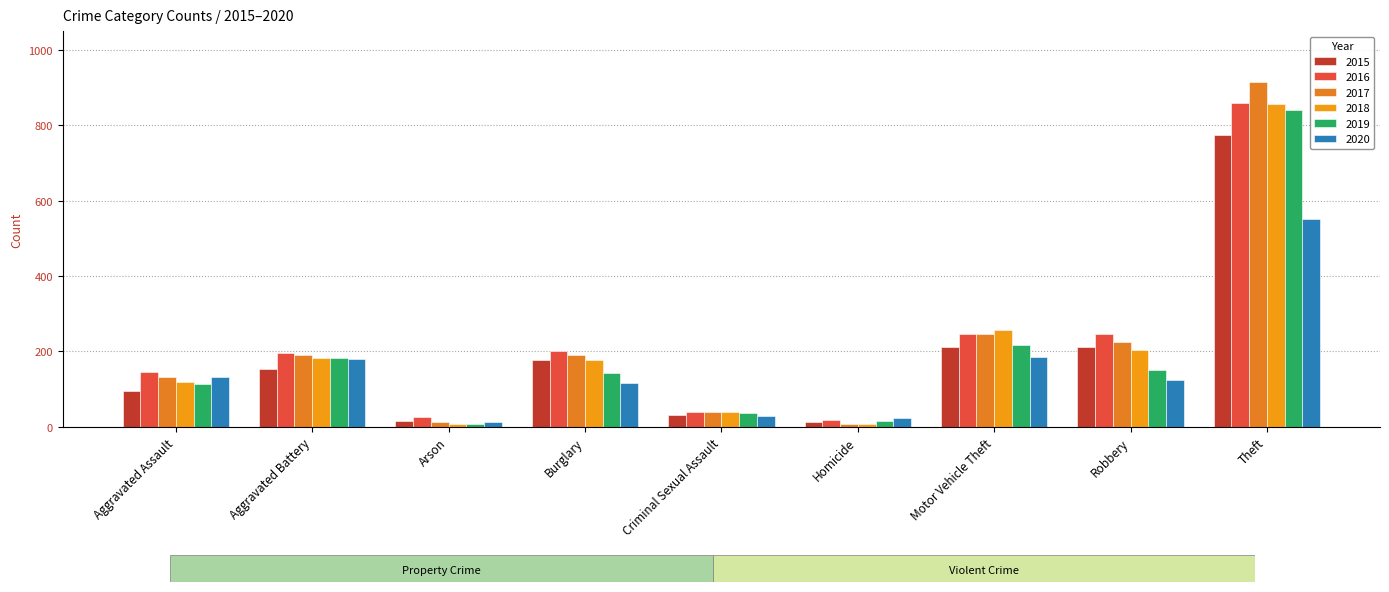

What is the lowest value of the 2018 series?

8